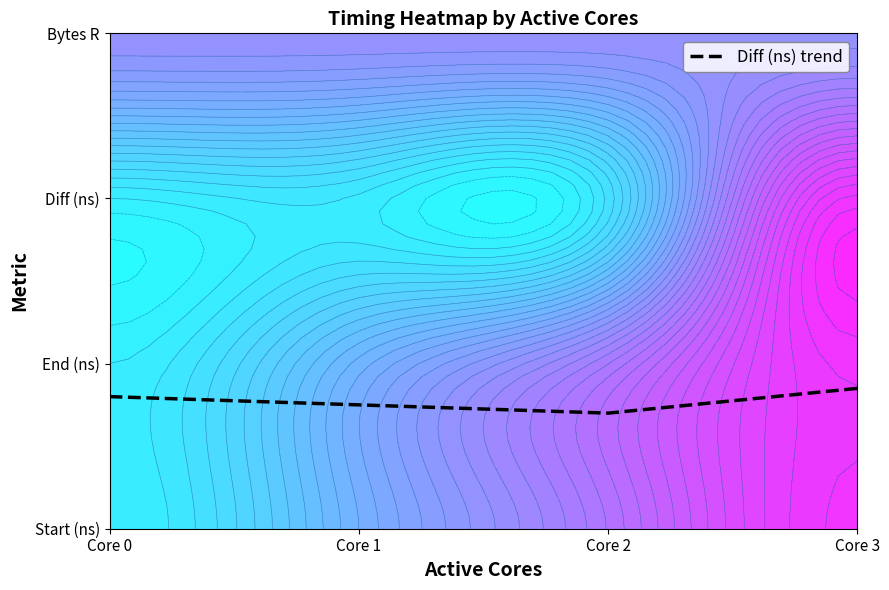

Reading left to right, what are all the values shown in this chart?

0.8	0.8	0.7	0.8